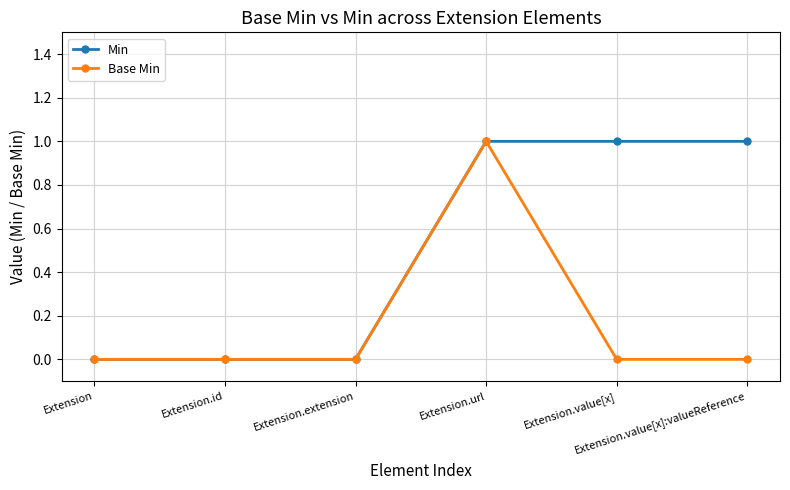

What are all the series names shown in the legend?

Min, Base Min